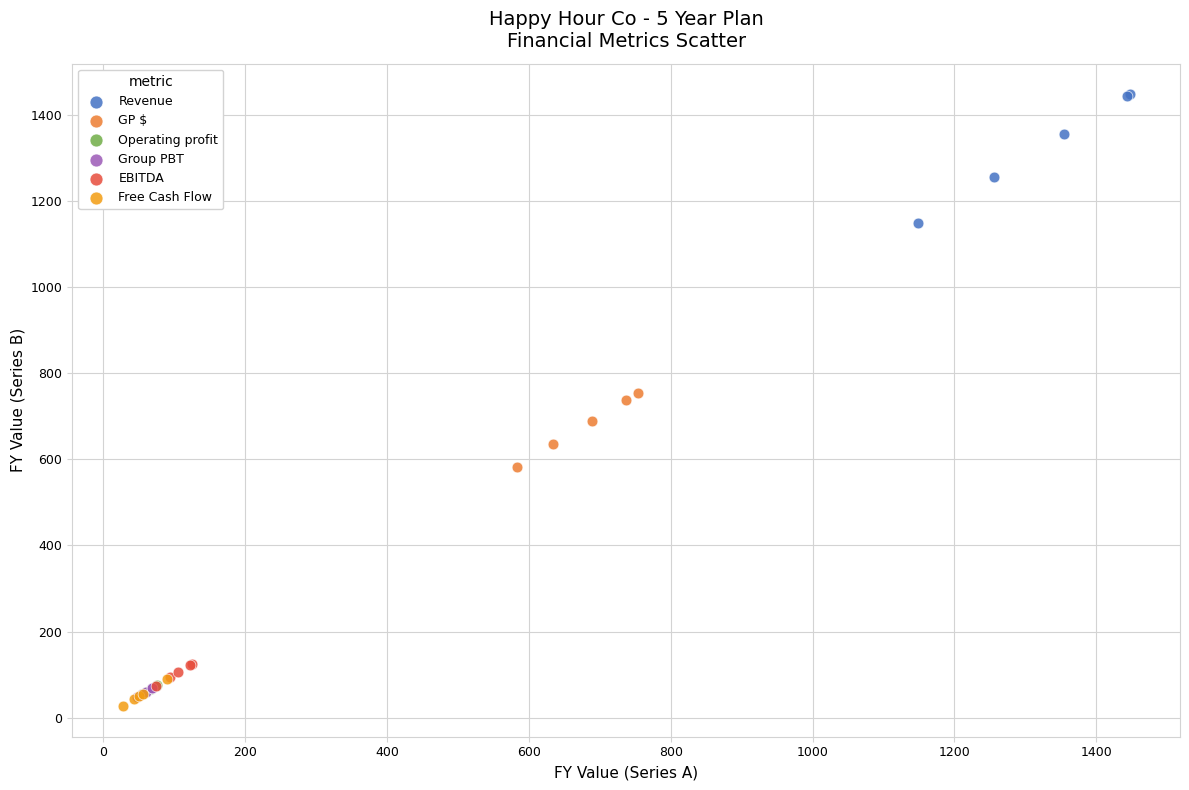

Which series reaches the maximum Y coordinate?

Revenue